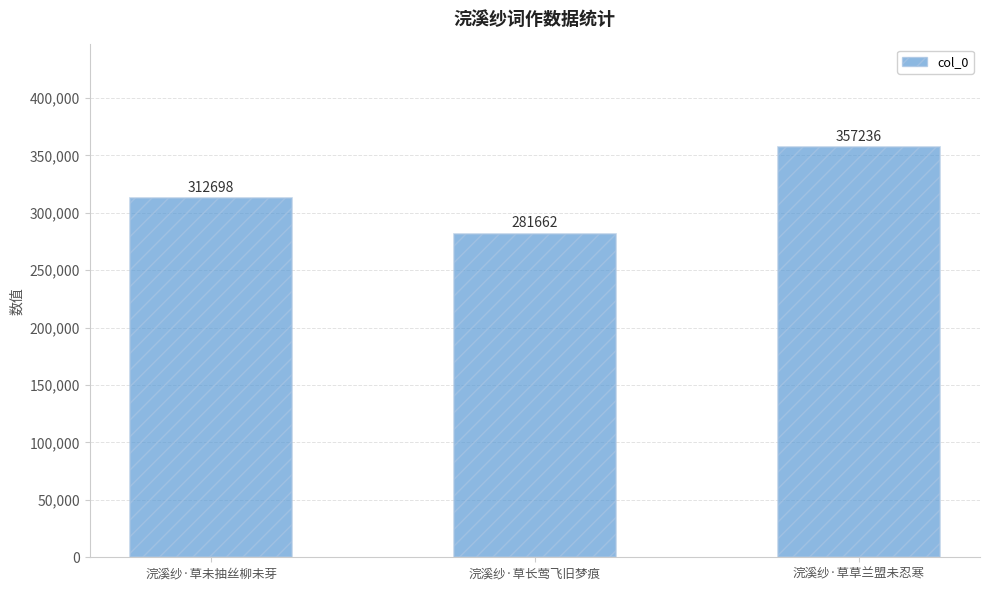

How many bars are there in total?

3